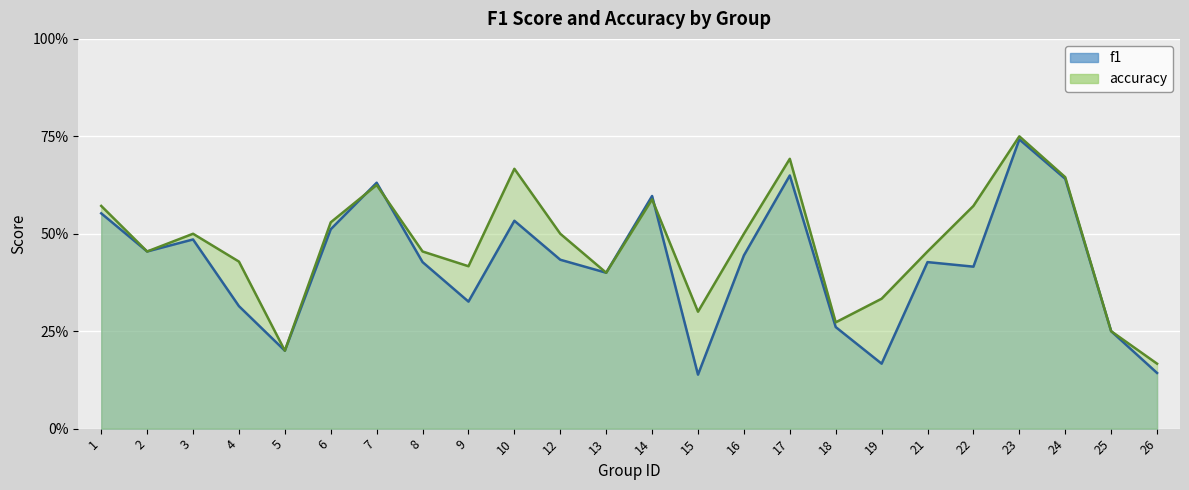

What is the difference between the maximum and second lowest values in the accuracy series?

0.6